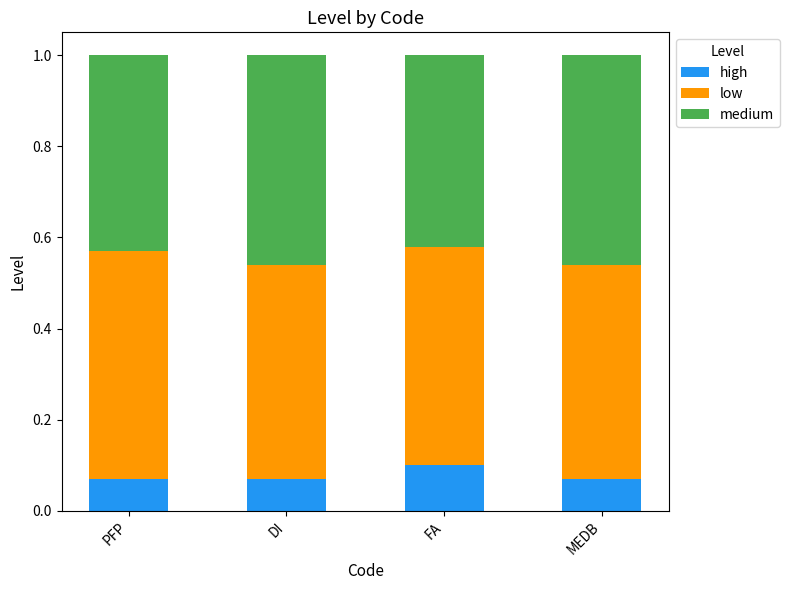

What is the sum of all high values?

0.3